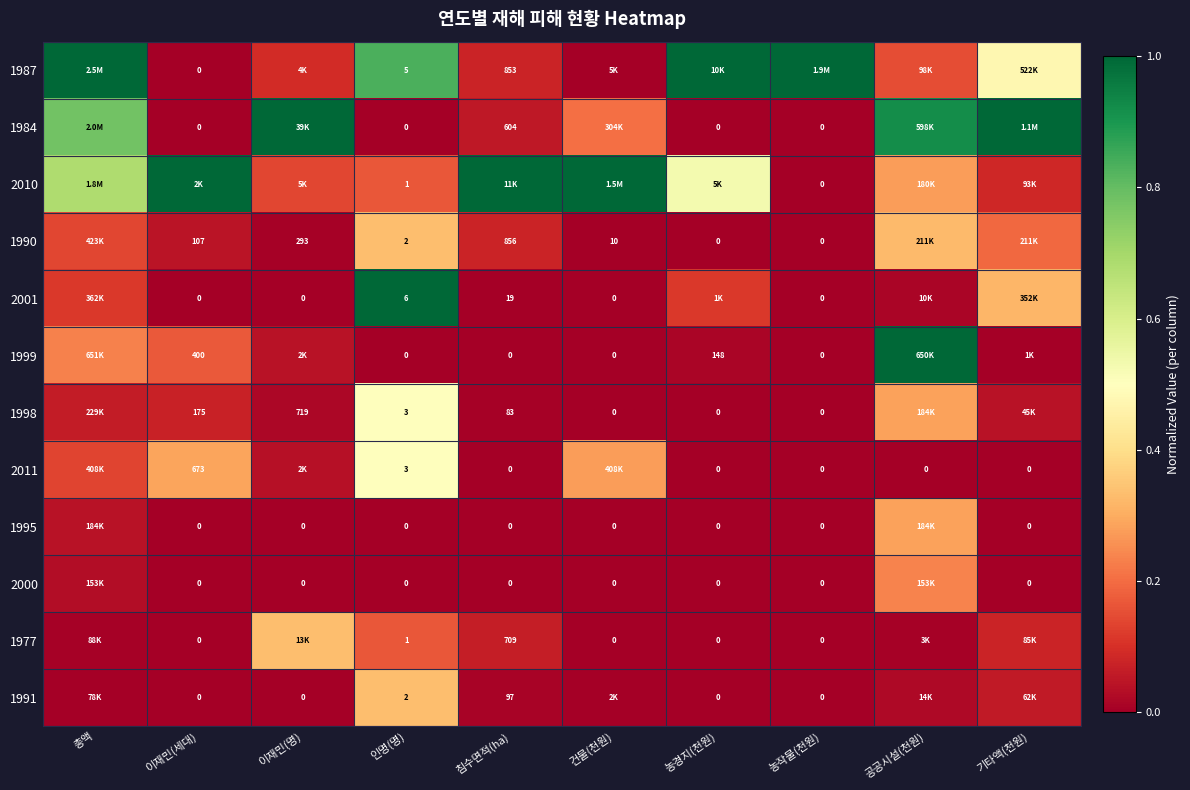

Is the value of 1977 at 농작물(천원) greater than the value of 2011 at 침수면적(ha)?

No